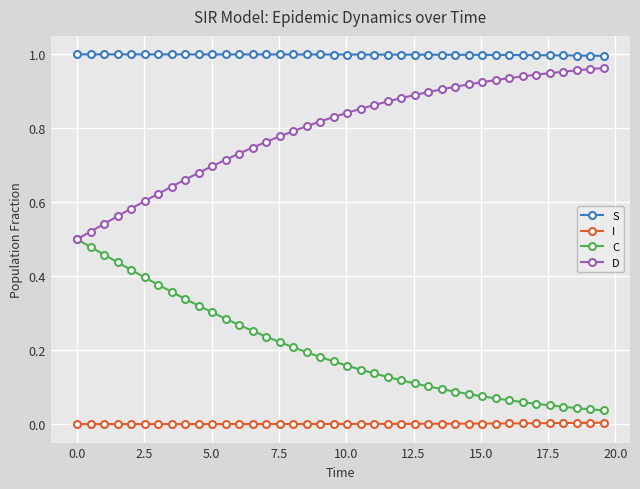

Does the chart have visible grid lines?

Yes